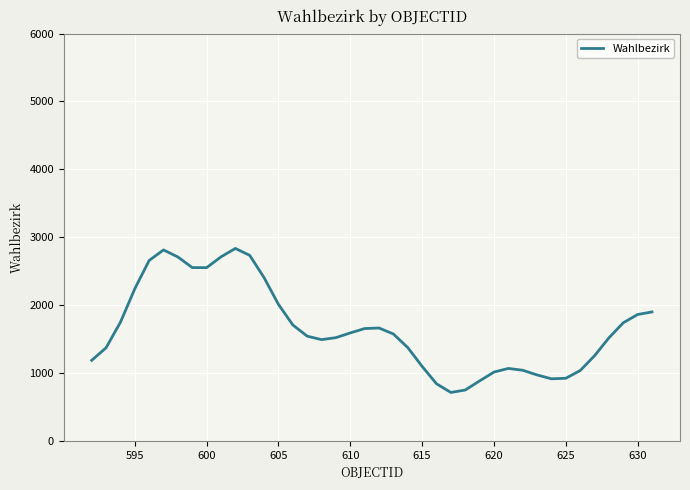

How many categories are shown in the chart?

40